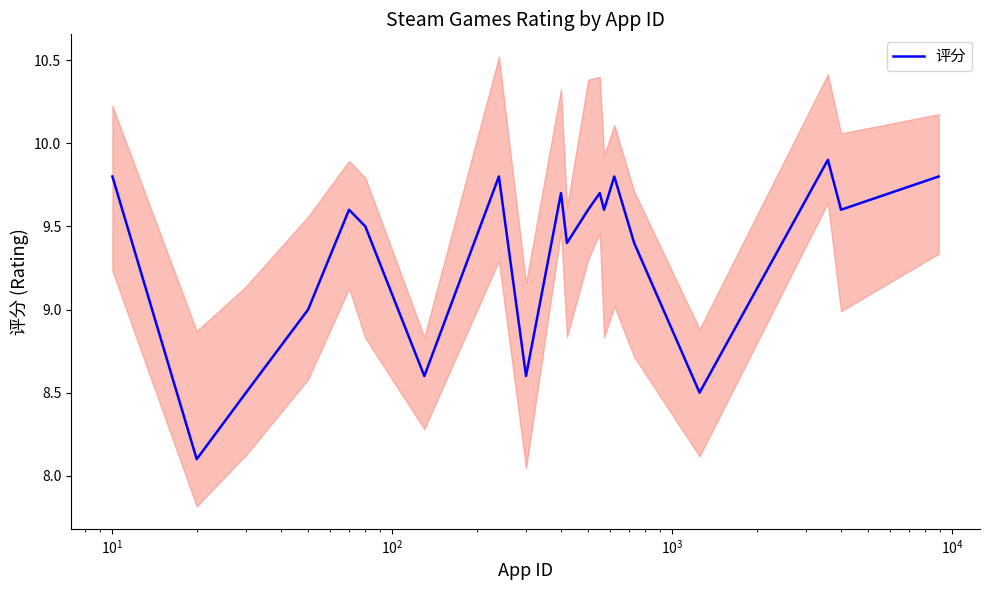

Does the chart have visible grid lines?

No